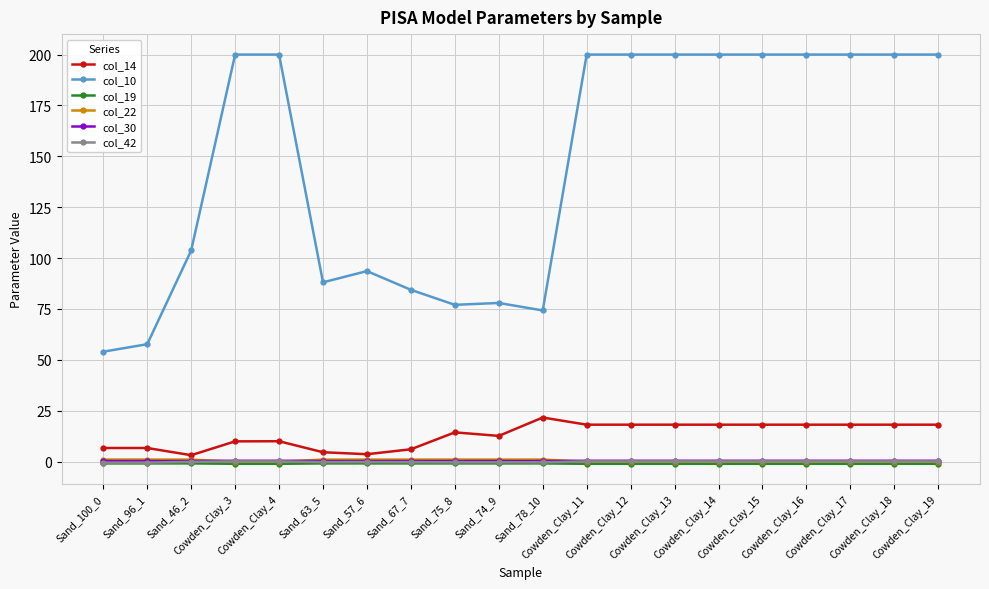

True or false: col_14 has a value of 6.0 at Sand_67_7.

True